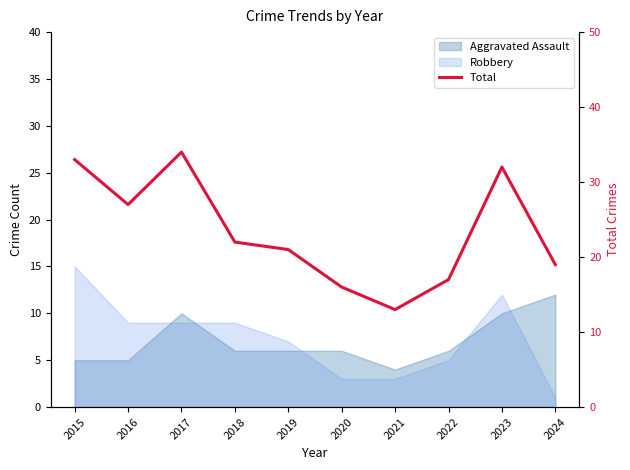

How many categories are shown in the chart?

10